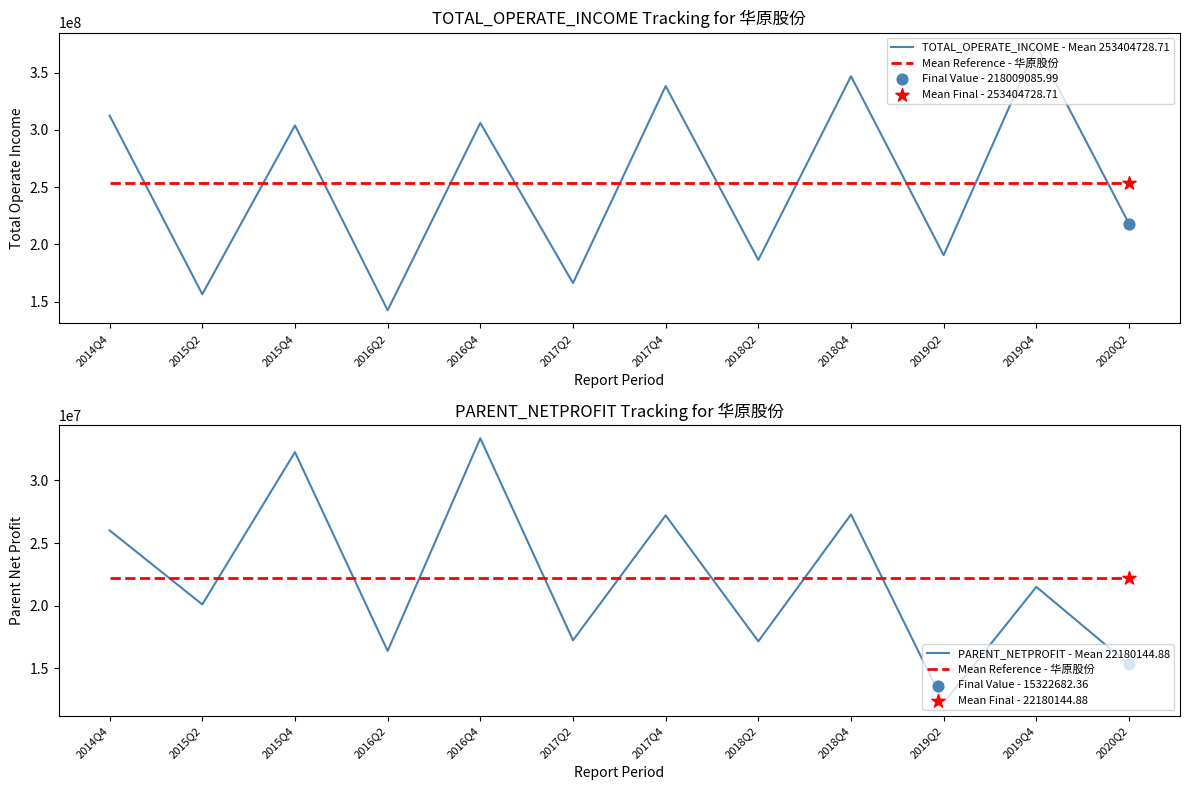

Which series reaches the minimum Y coordinate?

PARENT_NETPROFIT - Mean 22180144.88